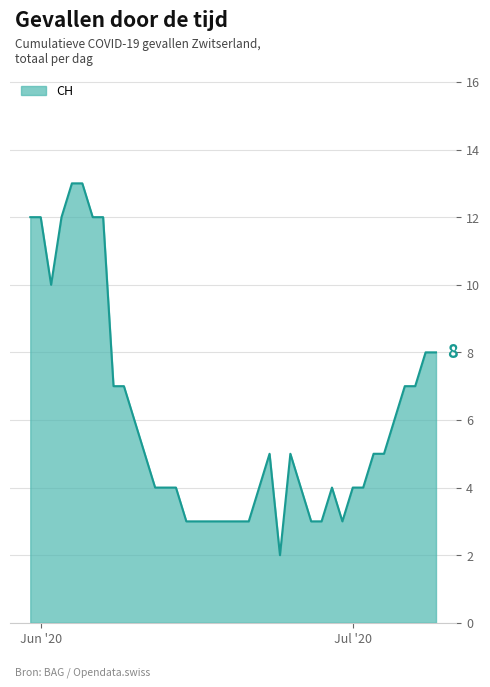

What is the difference between the maximum and minimum values?

11